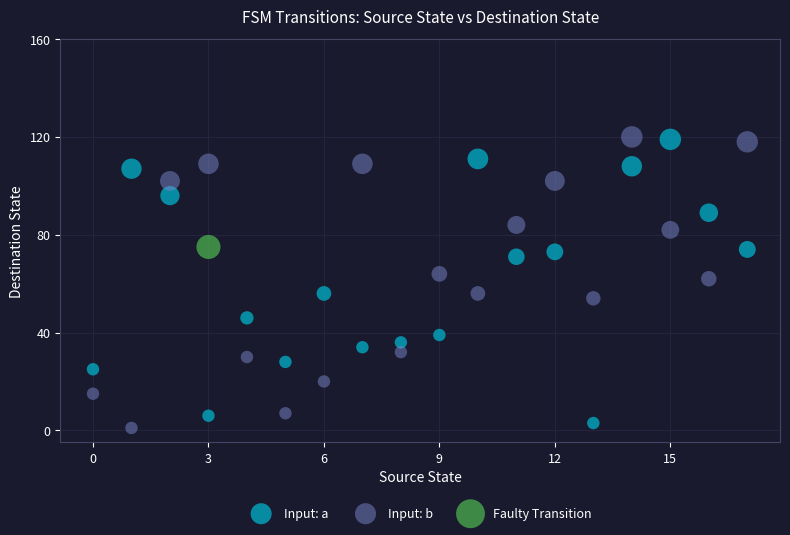

What are all the series names shown in the legend?

Input: a, Input: b, Faulty Transition